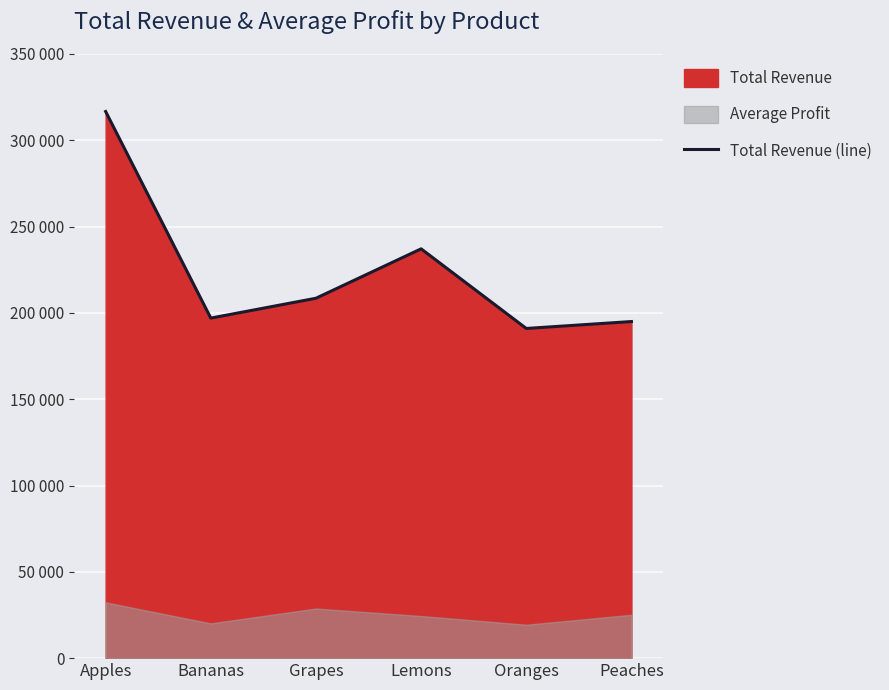

What is the change in value from Lemons to Oranges?

-46125